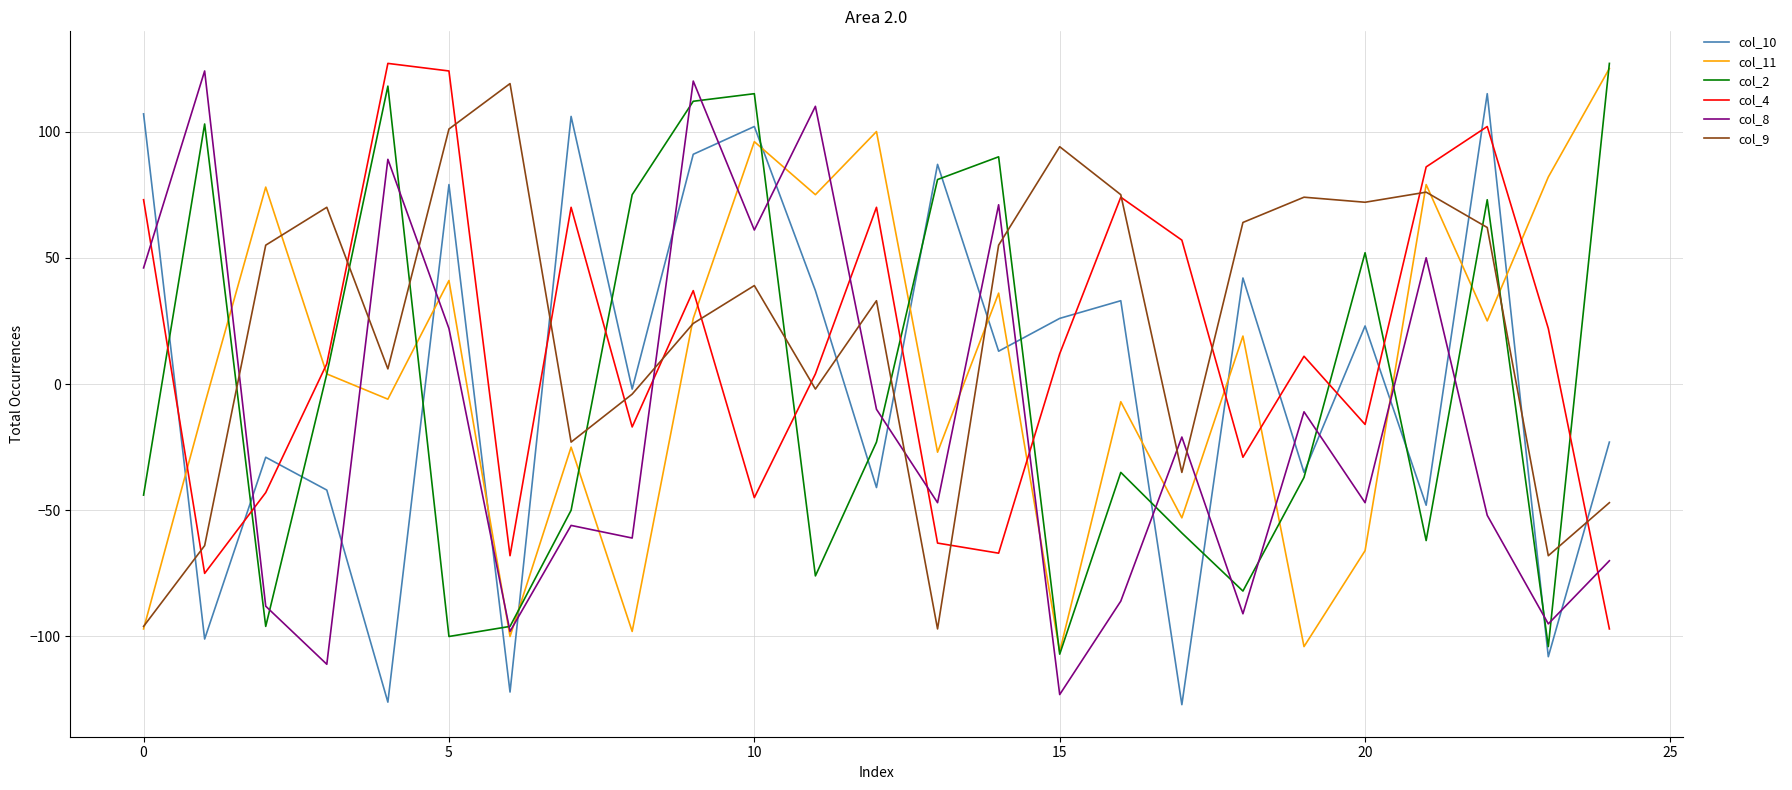

True or false: col_8 and col_10 intersect in this chart.

True